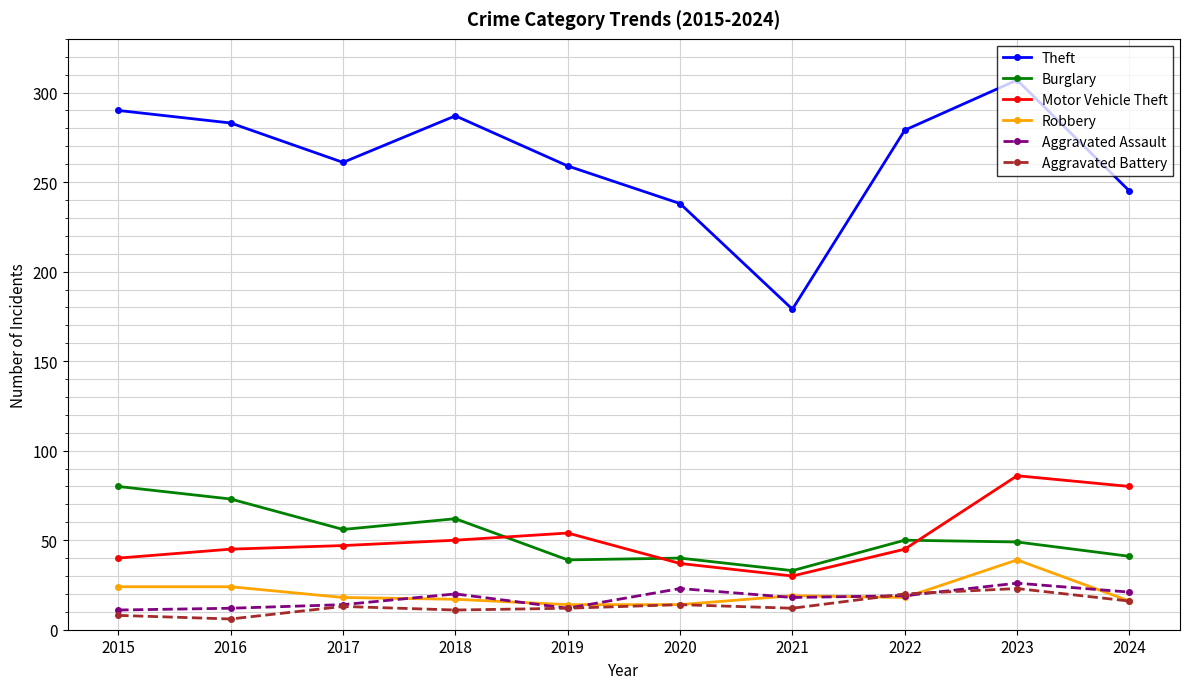

At how many categories does at least one series exceed 93?

10